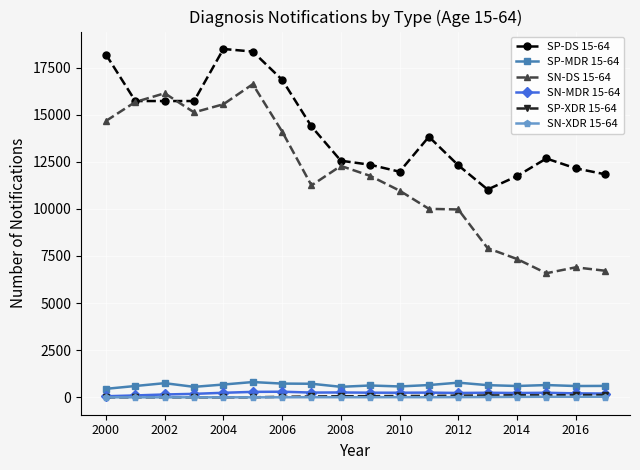

What is the greatest value displayed?

18485